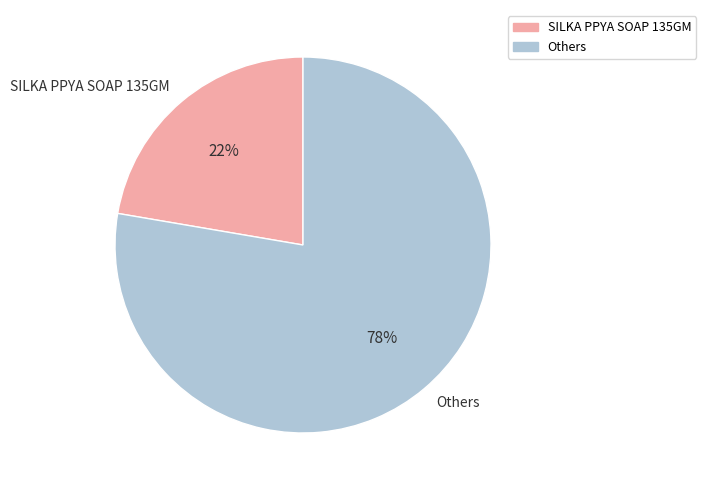

To the nearest percent, what is the combined percentage of SILKA PPYA SOAP 135GM and Others?

100%